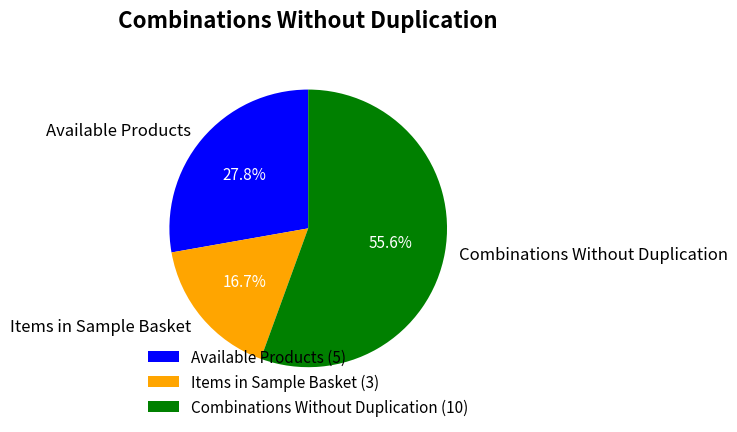

Rank the categories by value from lowest to highest.

Items in Sample Basket, Available Products, Combinations Without Duplication